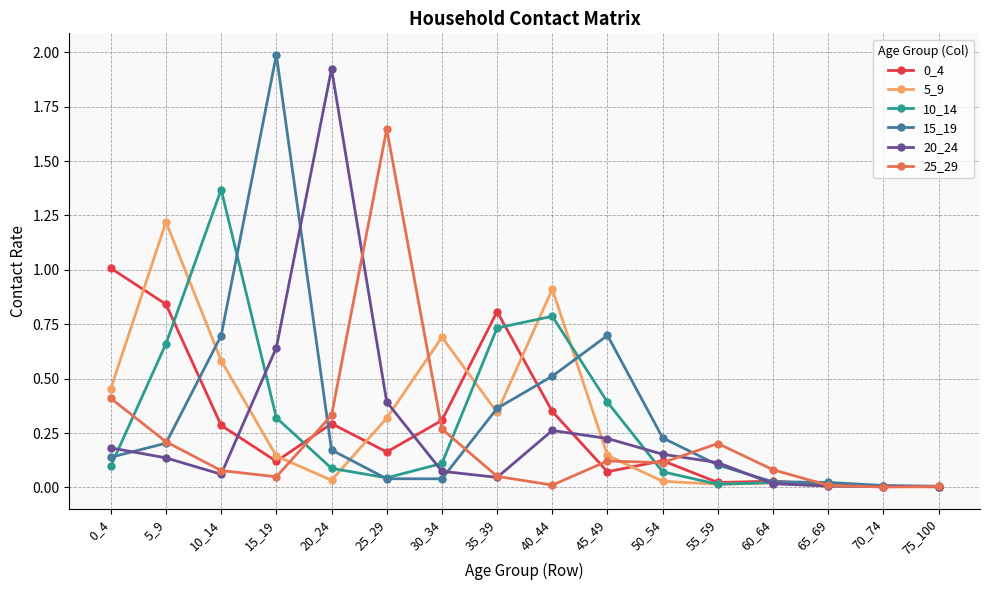

What is the maximum value for 0_4?

1.0